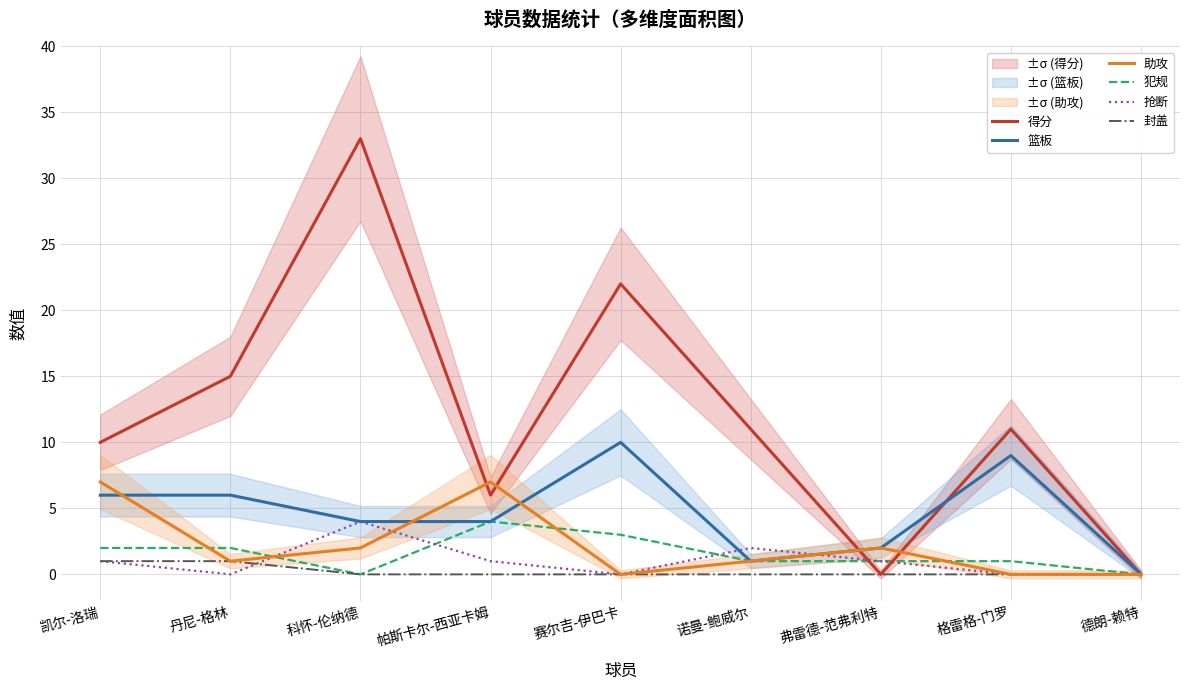

Reading right to left, transcribe all the data shown in this chart.

得分: 0	11	0	11	22	6	33	15	10
篮板: 0	9	2	1	10	4	4	6	6
助攻: 0	0	2	1	0	7	2	1	7
犯规: 0	1	1	1	3	4	0	2	2
抢断: 0	0	1	2	0	1	4	0	1
封盖: 0	0	0	0	0	0	0	1	1